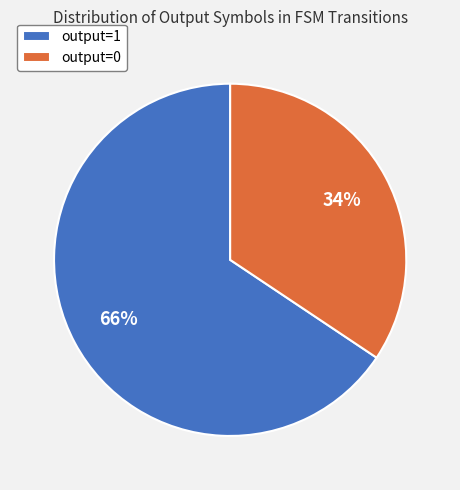

Rank the categories by value from lowest to highest.

output=0, output=1